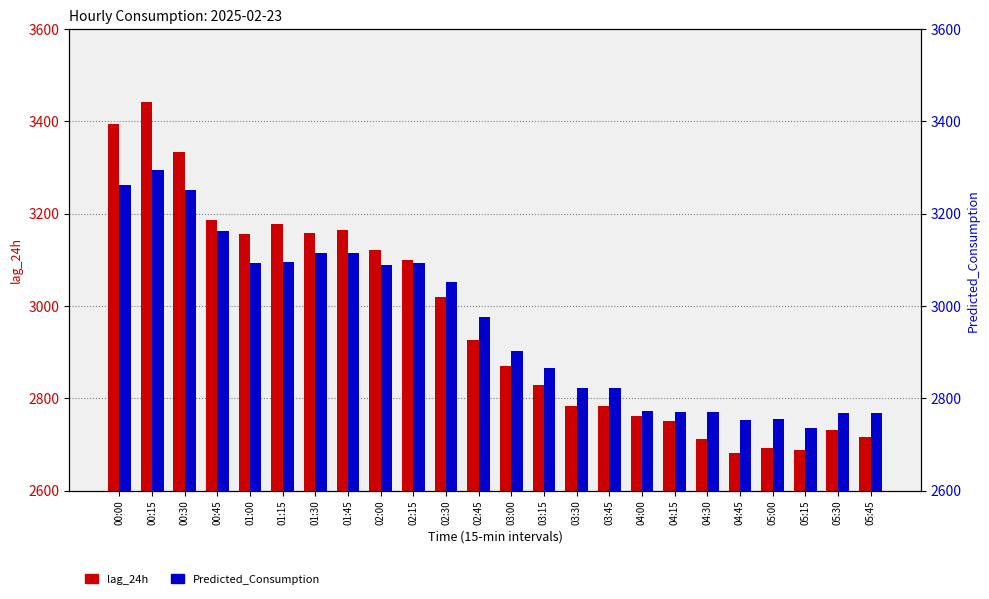

Reading left to right, list all the values displayed in this chart.

lag_24h: 00:00=3393.0	00:15=3442.0	00:30=3334.0	00:45=3185.0	01:00=3156.0	01:15=3177.0	01:30=3158.0	01:45=3164.0	02:00=3121.0	02:15=3100.0	02:30=3019.0	02:45=2926.0	03:00=2869.0	03:15=2829.0	03:30=2784.0	03:45=2783.0	04:00=2762.0	04:15=2750.0	04:30=2712.0	04:45=2681.0	05:00=2693.0	05:15=2687.0	05:30=2732.0	05:45=2715.0
Predicted_Consumption: 00:00=3262.4	00:15=3294.7	00:30=3251.0	00:45=3161.4	01:00=3093.0	01:15=3094.3	01:30=3113.8	01:45=3113.8	02:00=3087.8	02:15=3091.8	02:30=3052.1	02:45=2975.6	03:00=2902.2	03:15=2864.5	03:30=2821.0	03:45=2822.5	04:00=2772.9	04:15=2770.5	04:30=2770.5	04:45=2751.9	05:00=2755.0	05:15=2735.1	05:30=2767.6	05:45=2767.6